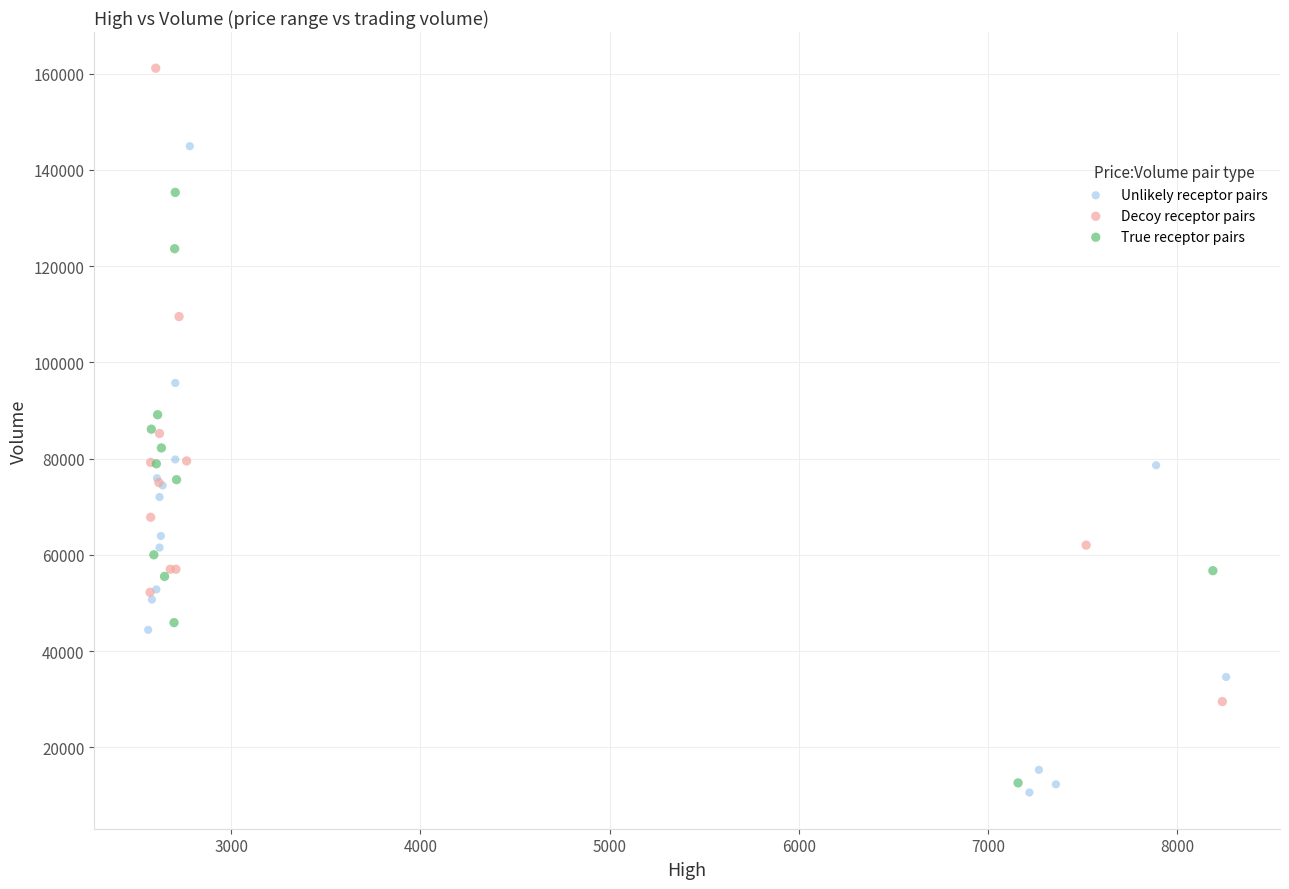

Which series contains the highest Y value?

Decoy receptor pairs